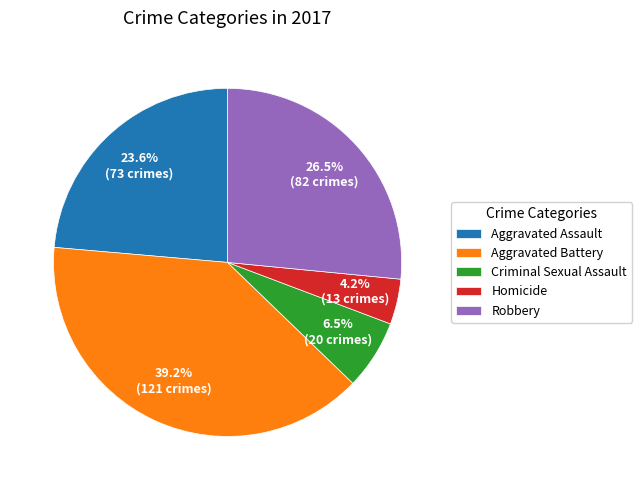

To the nearest percent, what is the average slice percentage?

20%